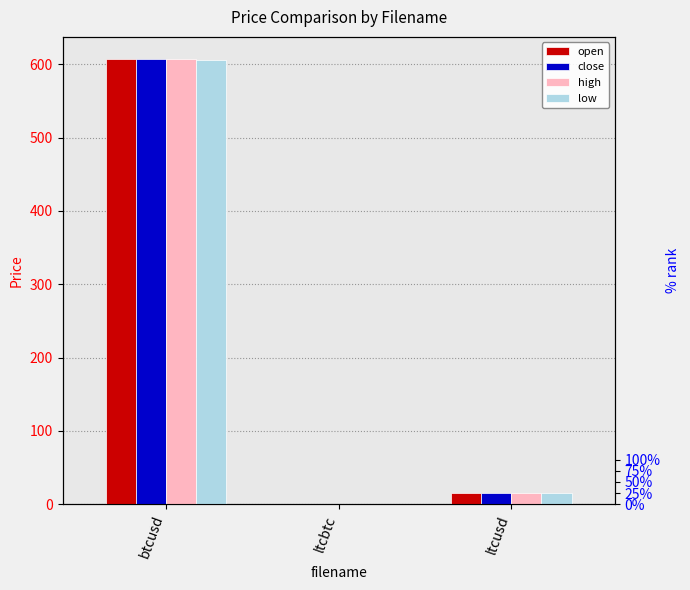

Which series has the widest spread of values?

close